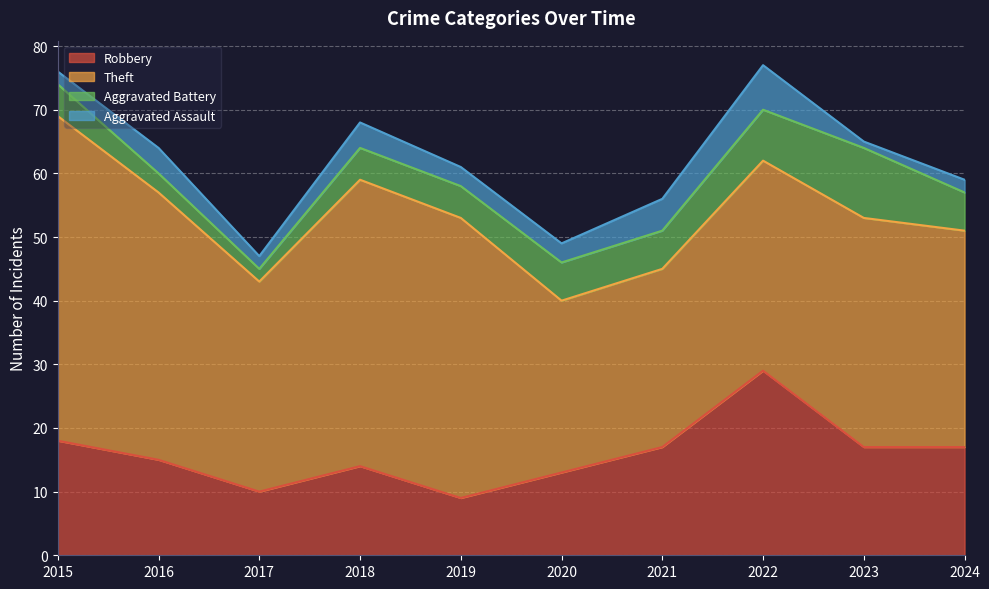

Rank the categories by Robbery value from highest to lowest.

2022, 2015, 2021, 2023, 2024, 2016, 2018, 2020, 2017, 2019